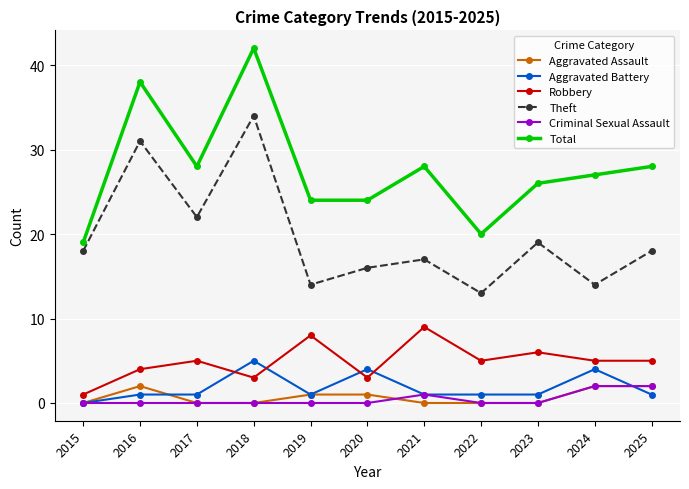

True or false: Robbery has a value of 4 at 2016.

True